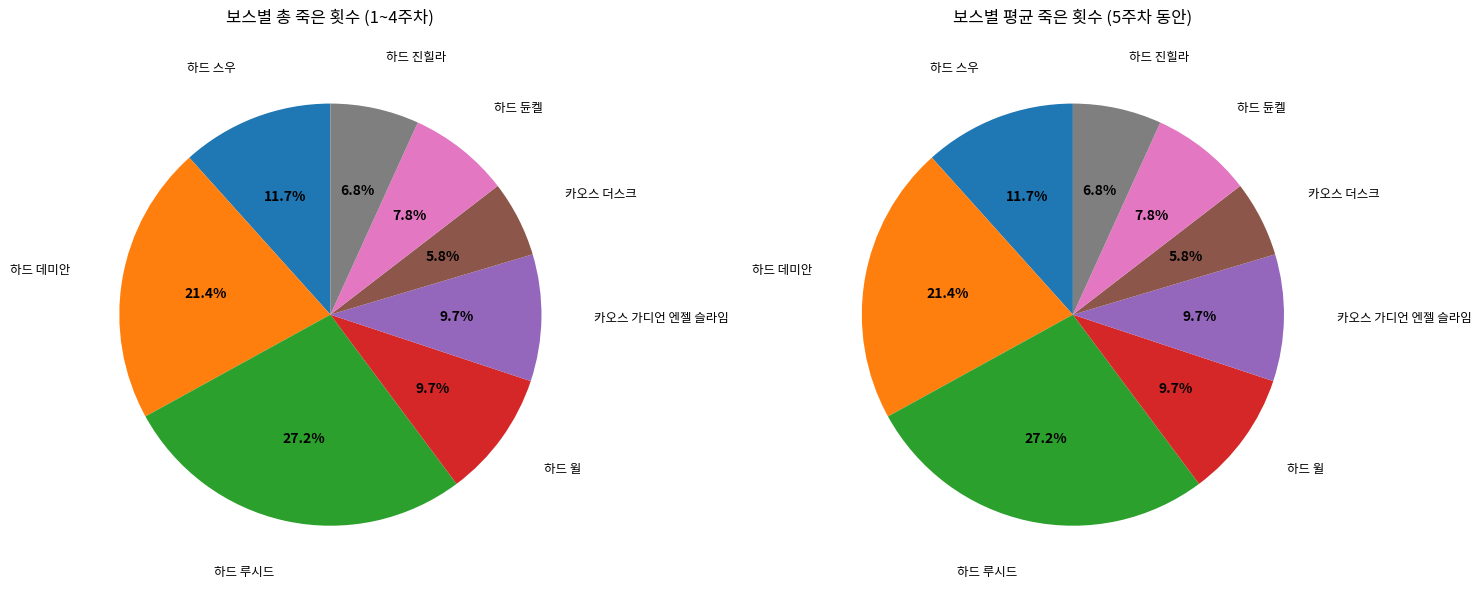

Is there any slice that represents more than half of the pie?

No